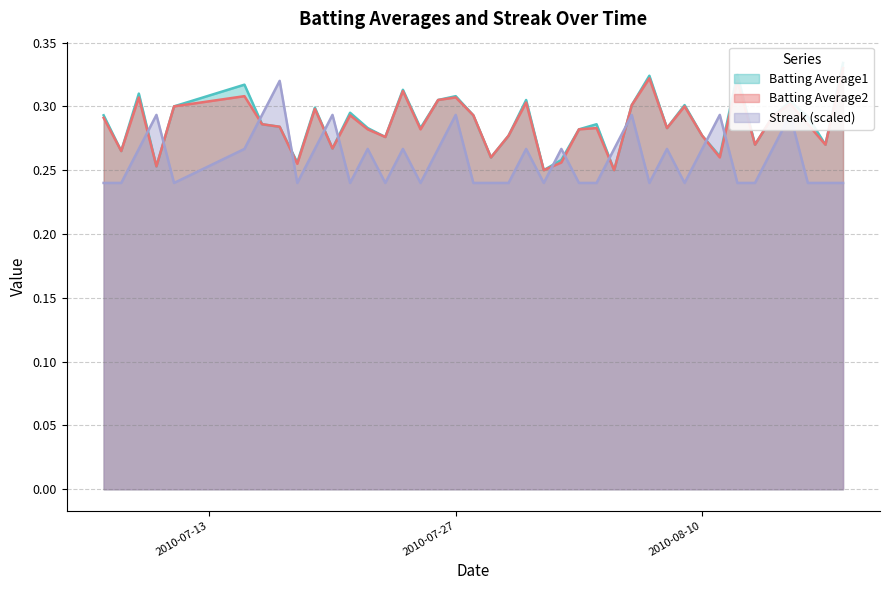

What is the smallest value displayed?

0.2